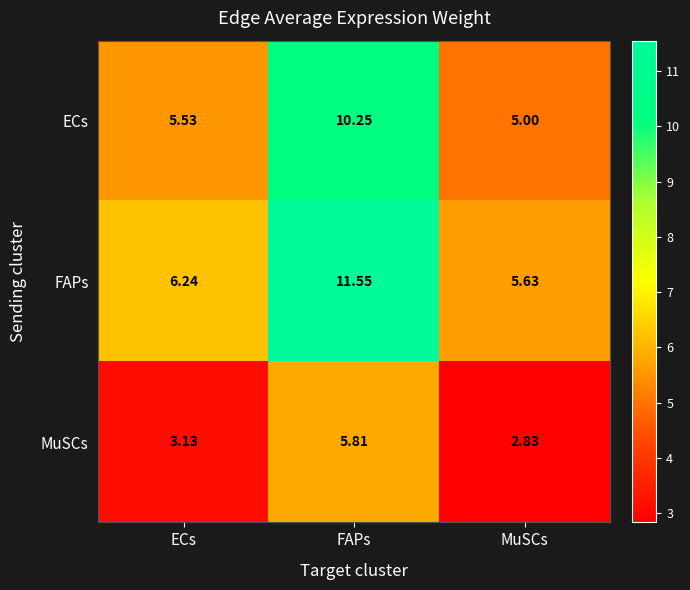

Rank the categories by MuSCs value from highest to lowest.

FAPs, ECs, MuSCs